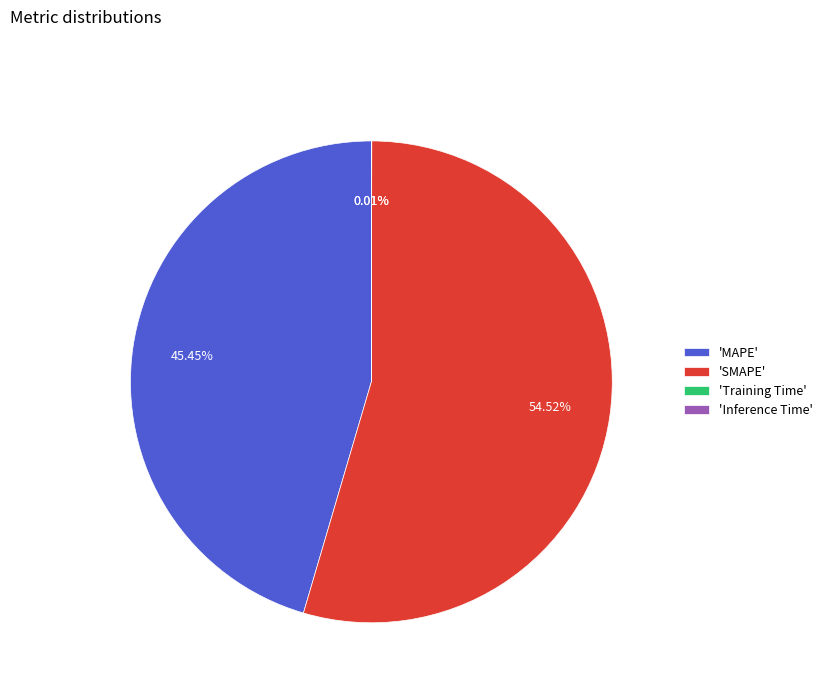

Combined, do 'MAPE' and 'SMAPE' account for over 50%?

Yes